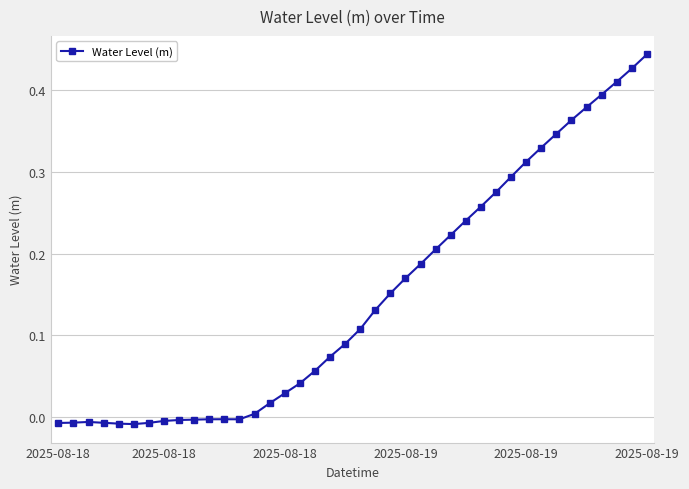

Does the chart have visible grid lines?

Yes